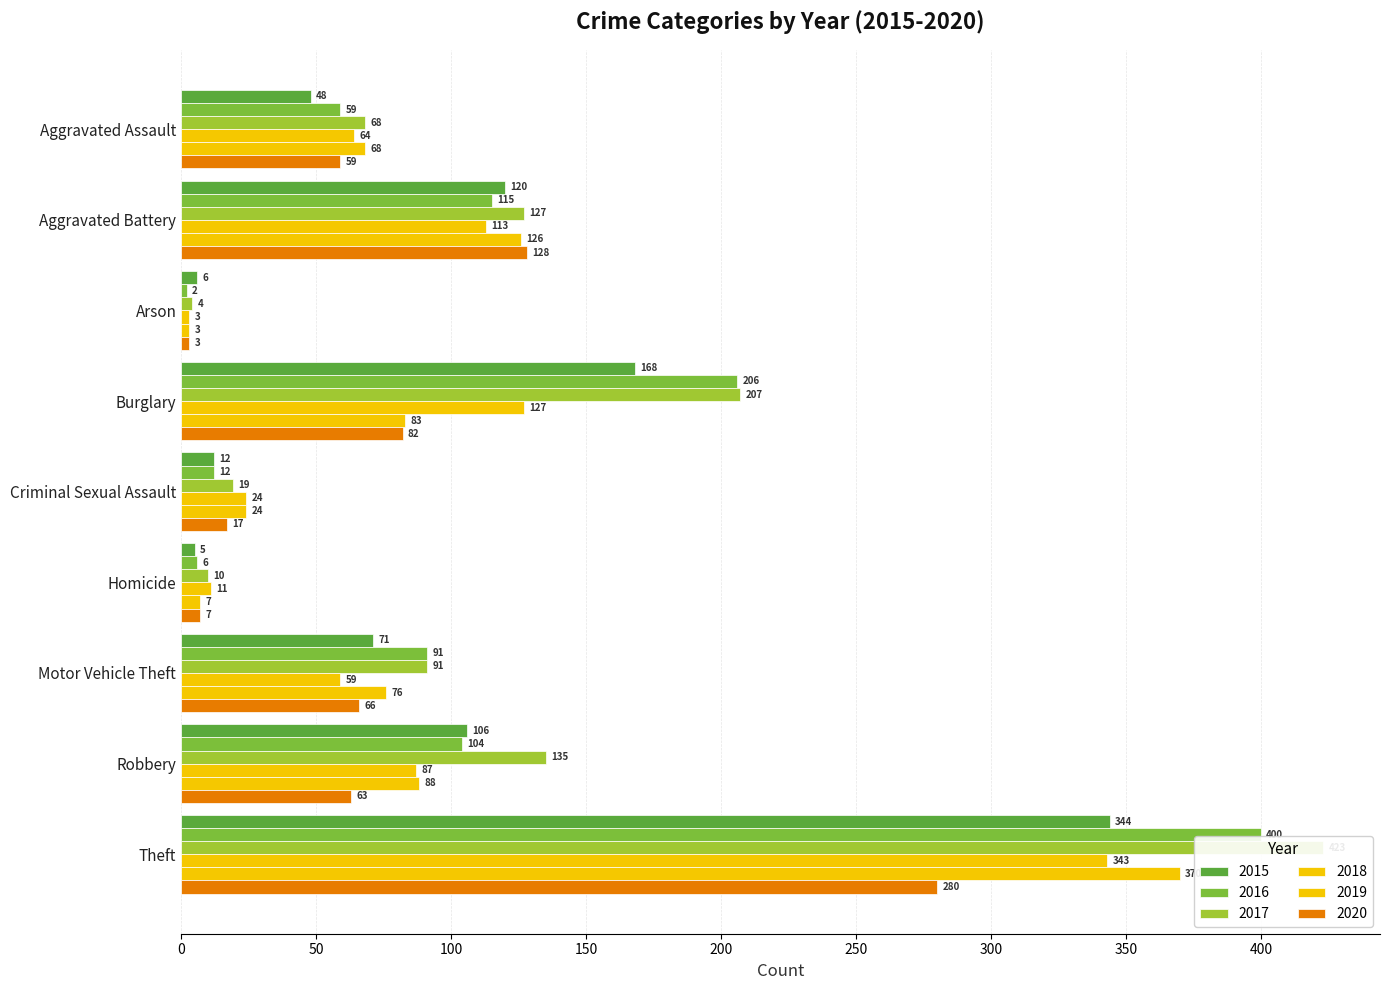

Which series has the largest total across all categories?

2017